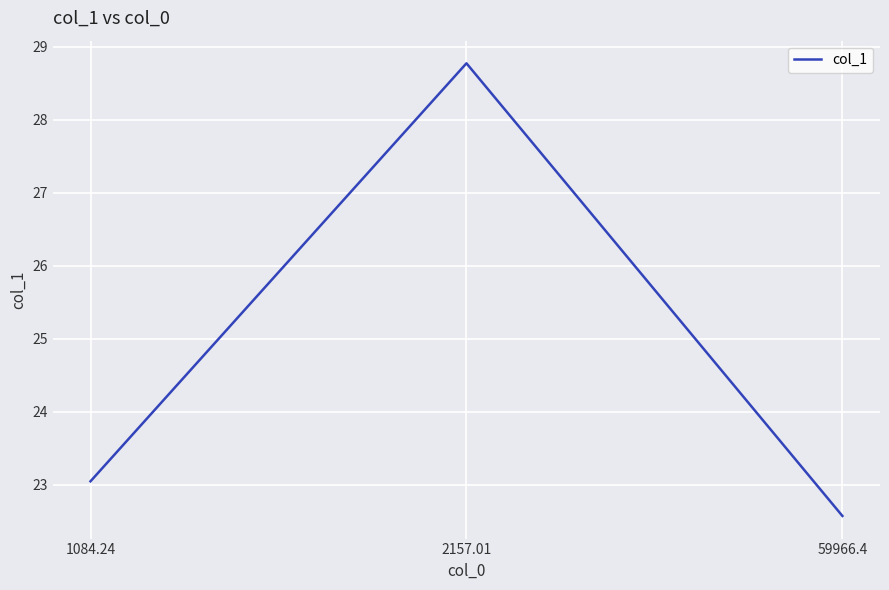

At which category does the chart reach its peak across all series?

2157.01